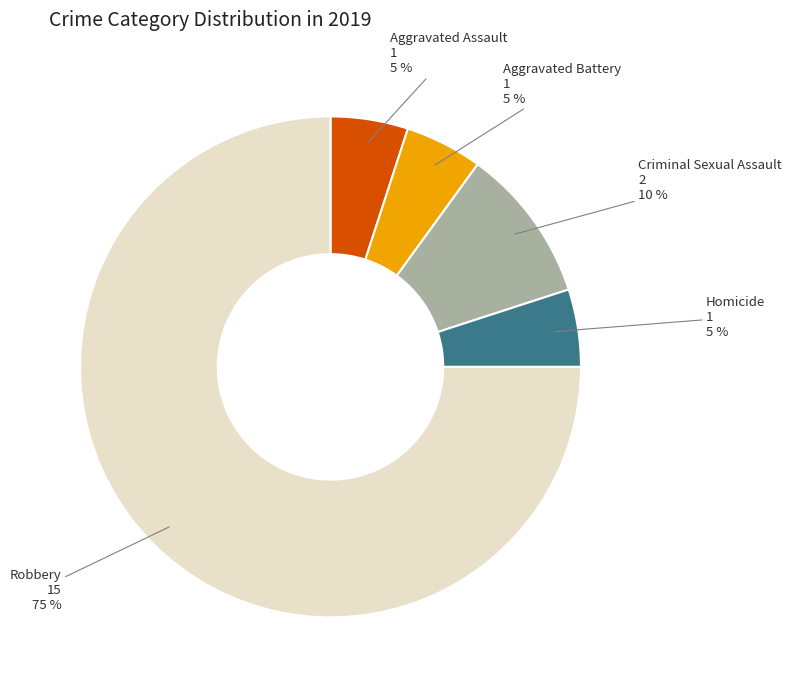

What is the largest slice in the pie chart?

Robbery